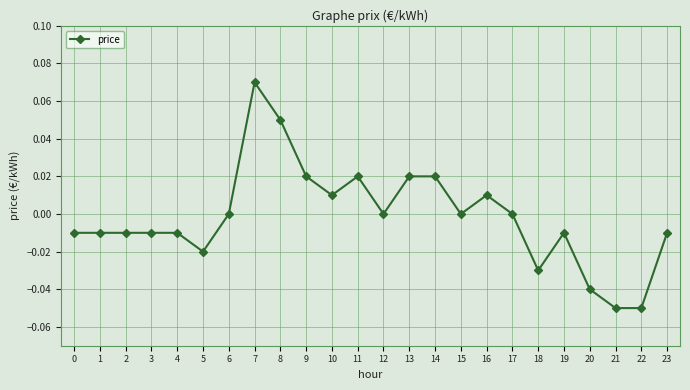

True or false: there are more than 2 points higher than both neighbors.

True